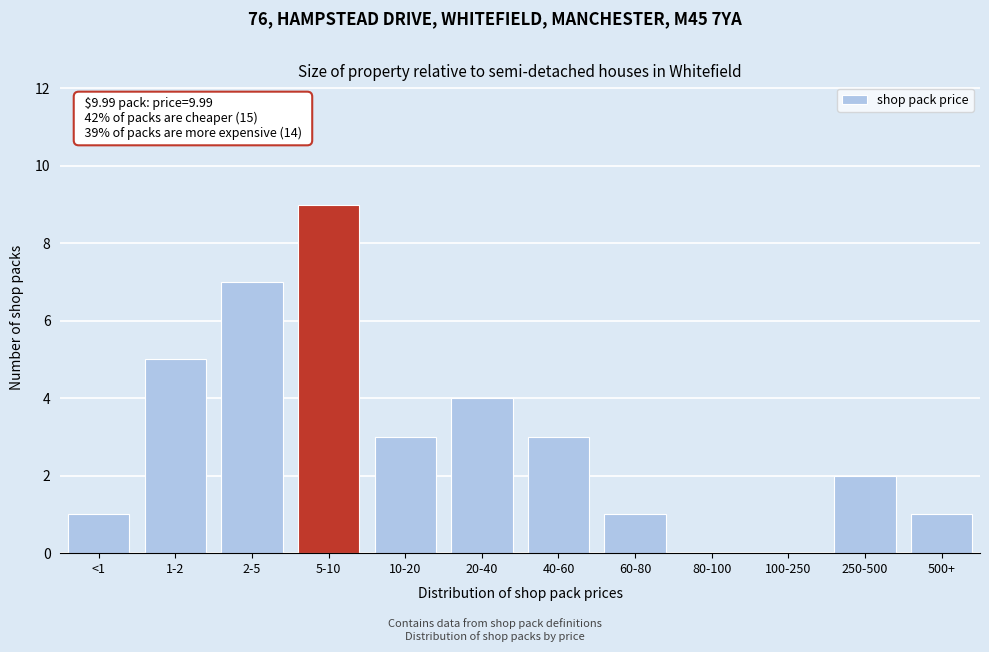

Reading left to right, what are all the values shown in this chart?

<1=1	1-2=5	2-5=7	5-10=9	10-20=3	20-40=4	40-60=3	60-80=1	80-100=0	100-250=0	250-500=2	500+=1